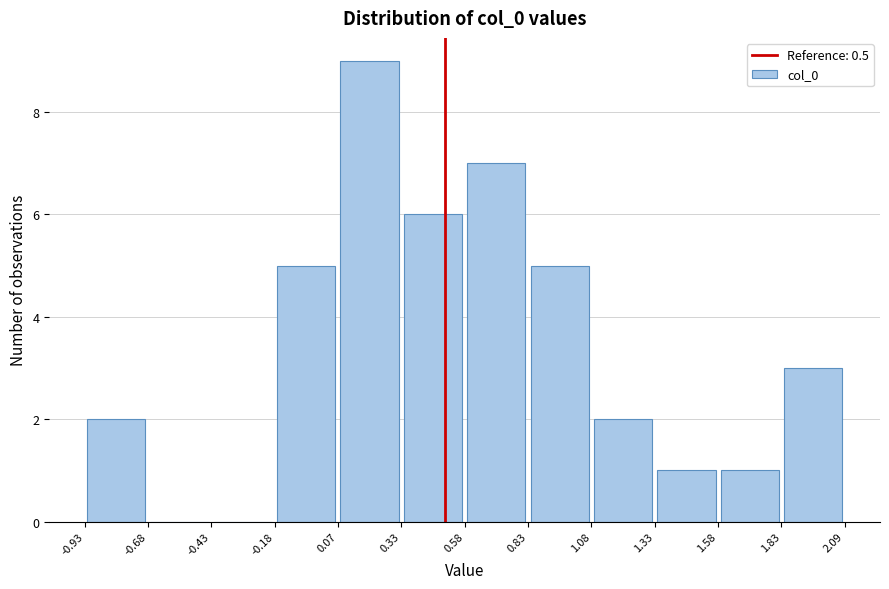

Which range on the x-axis has the tallest bar?

0.07 to 0.33